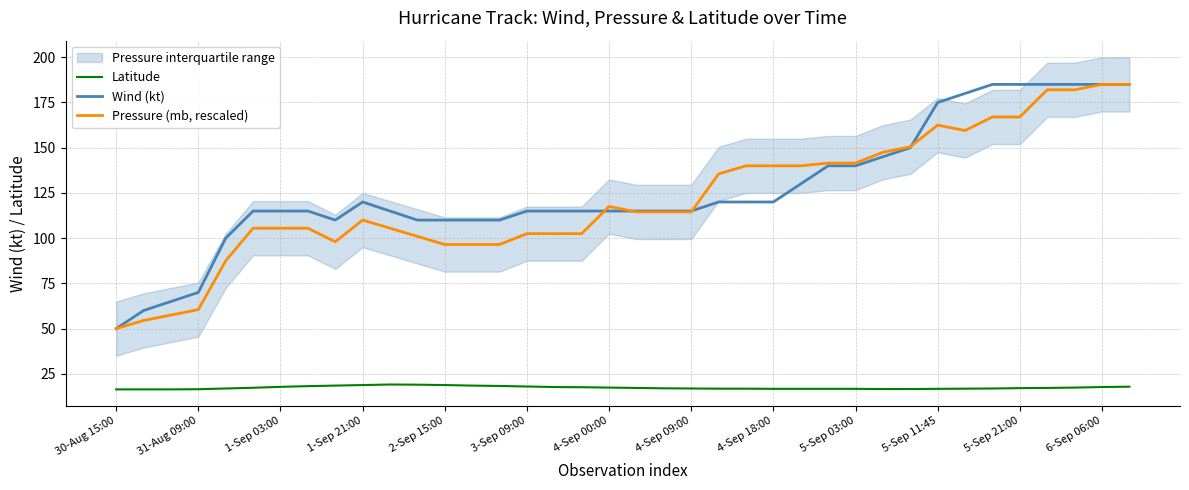

True or false: Latitude and Wind (kt) intersect in this chart.

False